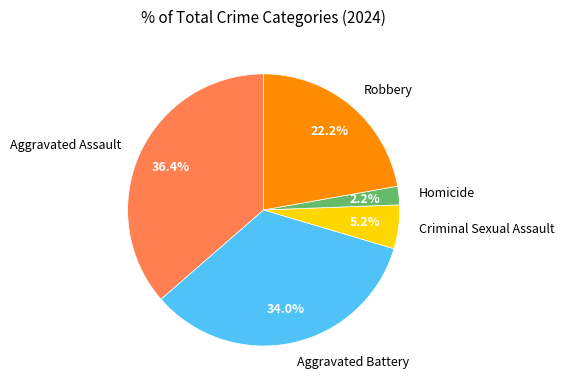

Count the number of slices in the pie.

5